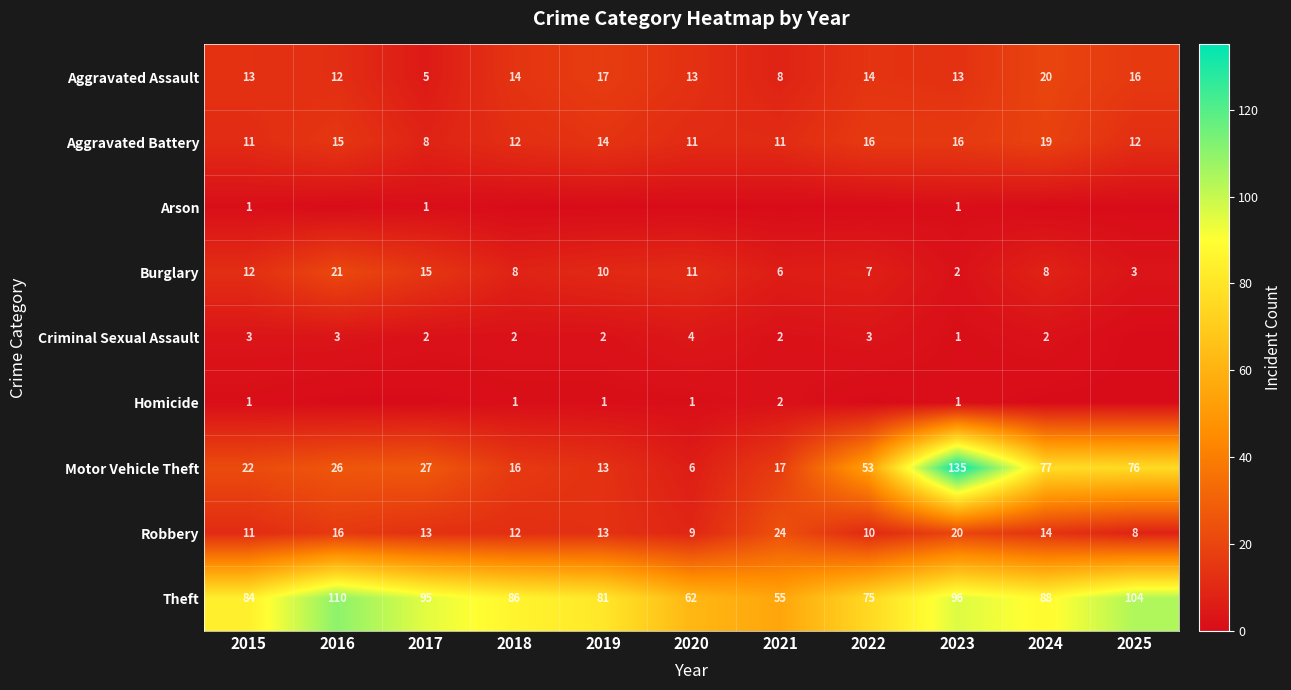

The value of Burglary at 2025 is 3. True or false?

True